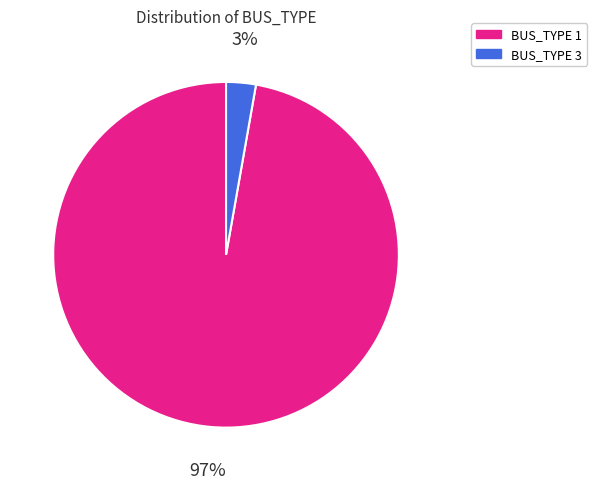

Which category has the biggest portion of the pie?

BUS_TYPE 1